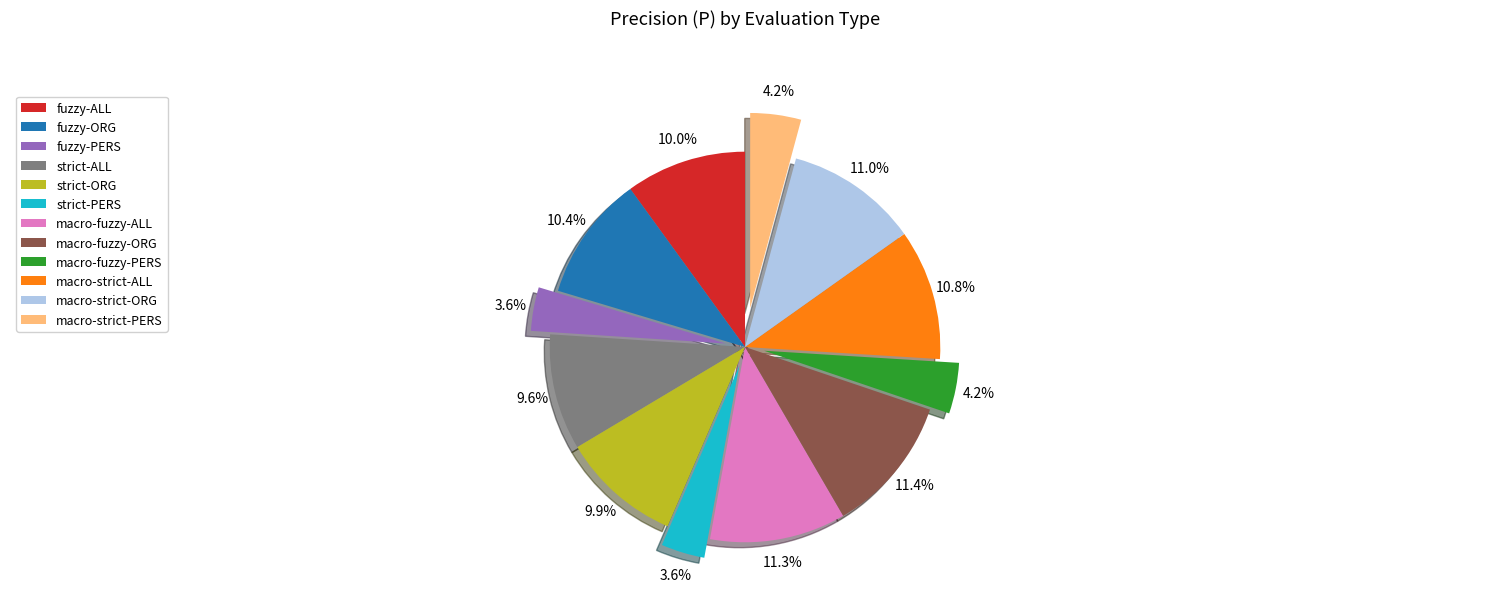

How many segments does this pie chart have?

12